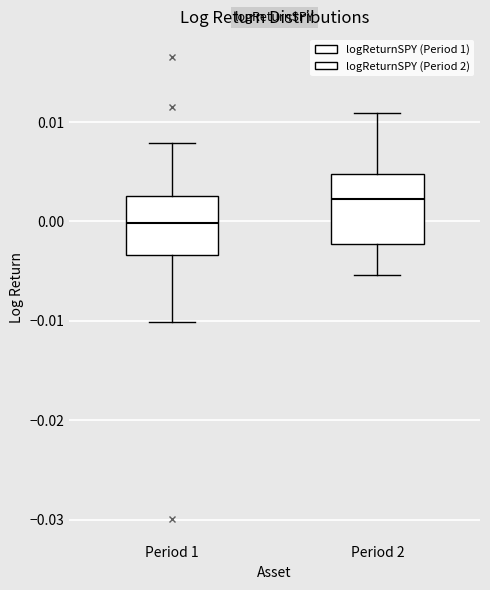

Reading left to right, read every box against the y-axis: the position of its median line, the range the box covers, and the ends of its whiskers. The values are not printed on the chart, so give them approximately, as read against the axis.

Period 1: median 0.000, box -0.003 to 0.003, whiskers -0.010 to 0.008
Period 2: median 0.002, box -0.002 to 0.005, whiskers -0.005 to 0.011